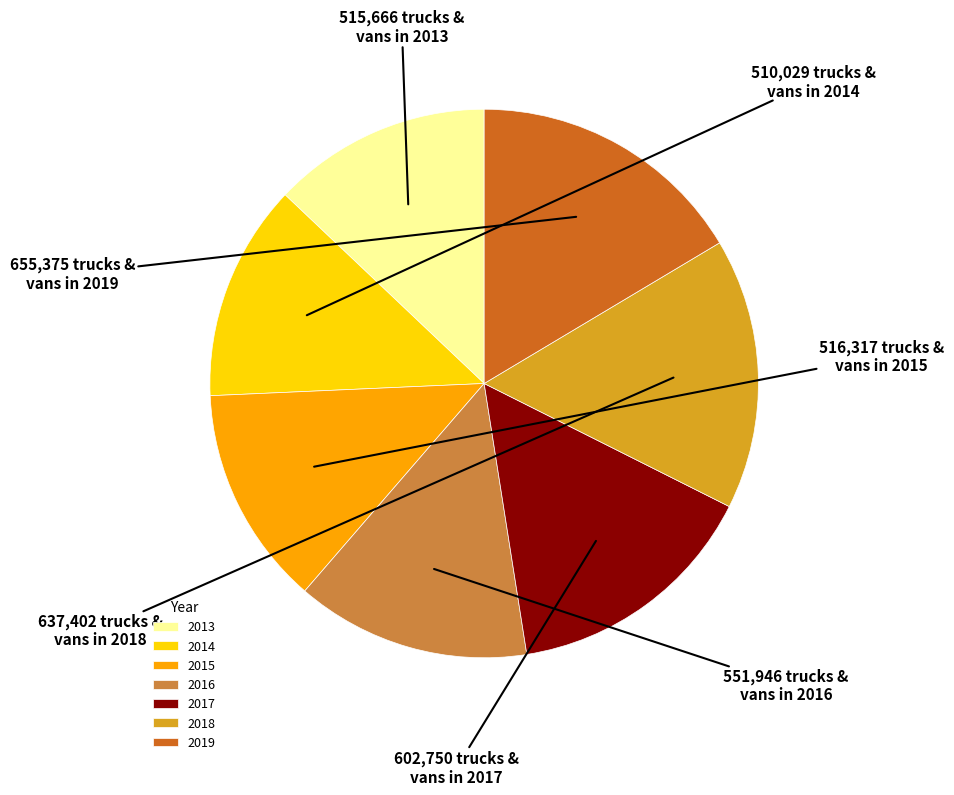

Approximately how many times larger is the value at 2013 compared to 2019?

0.8